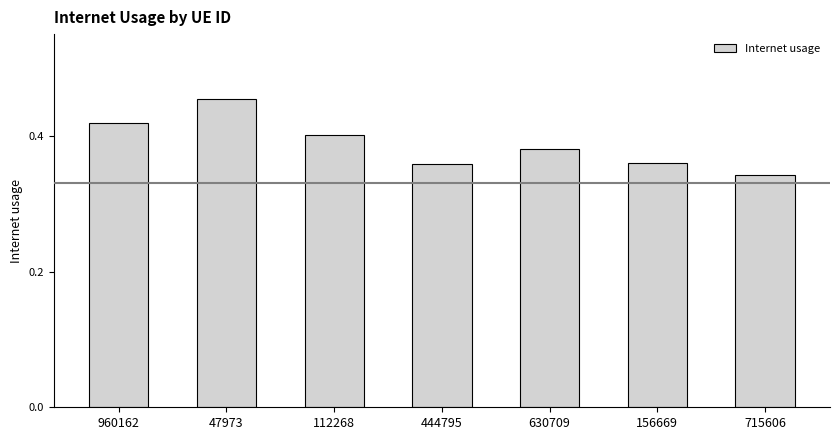

Which label corresponds to the smallest value in the chart?

715606